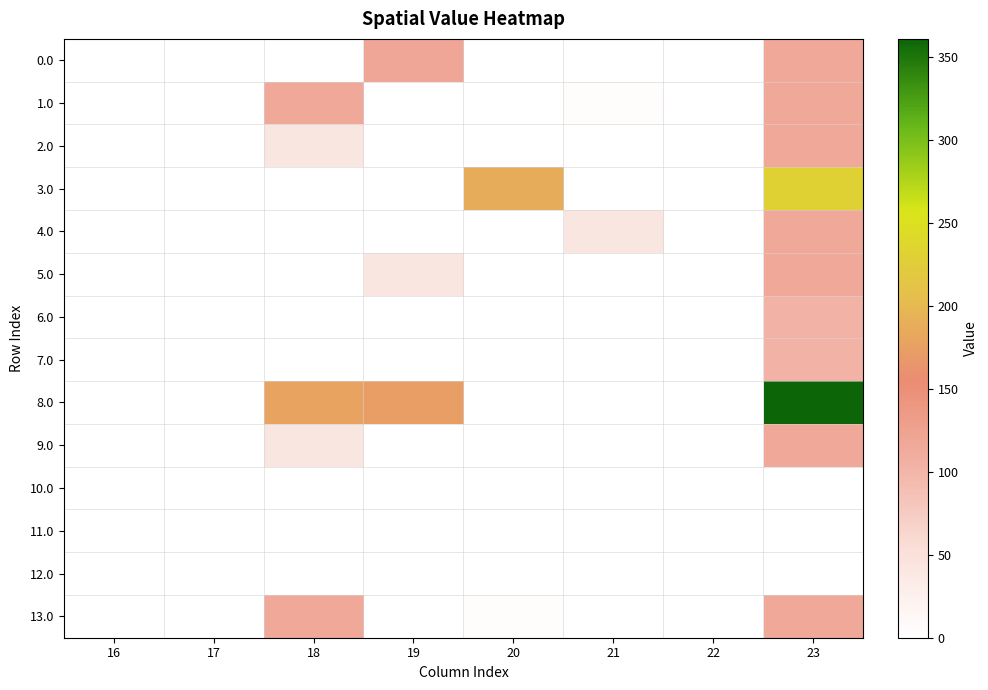

At which category is the sum across all series the highest?

23